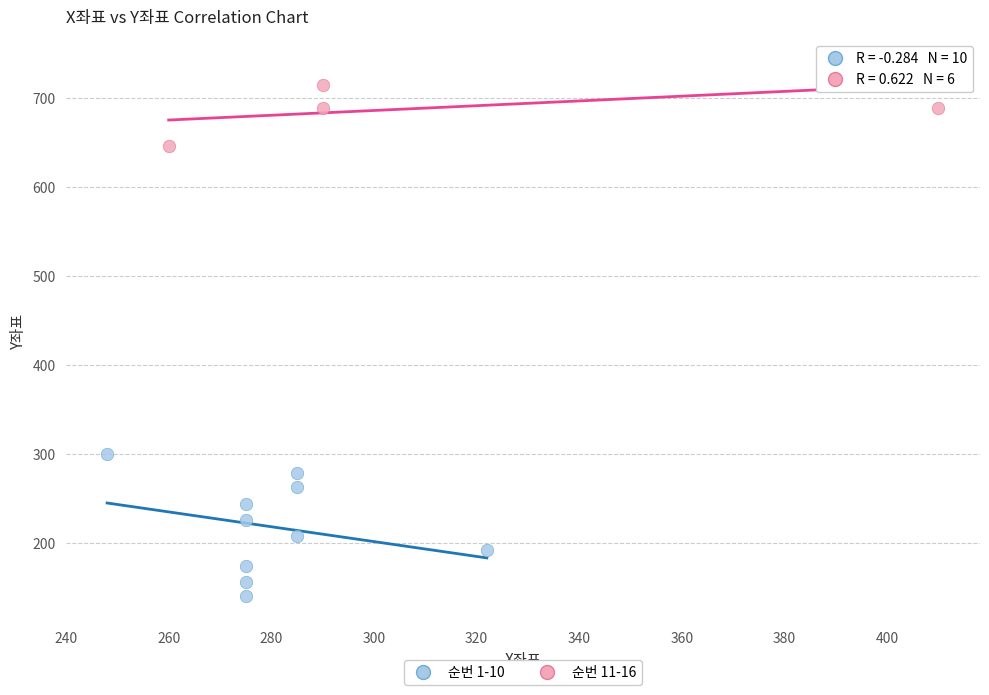

Which series has the widest spread of Y values?

순번 1-10